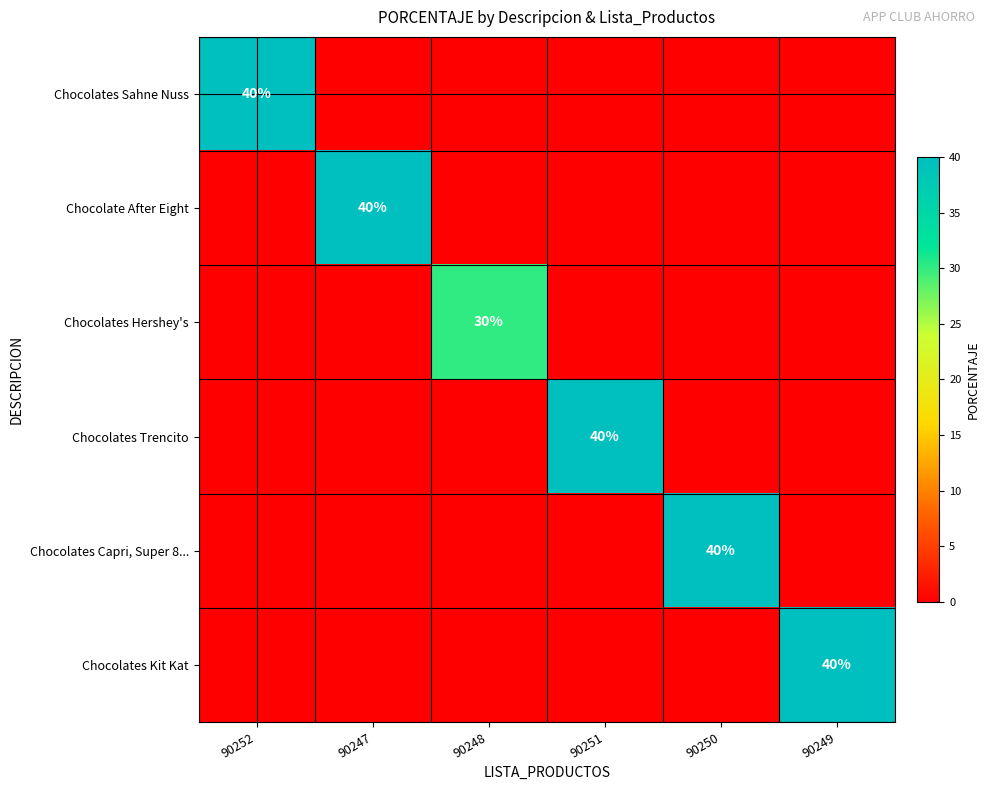

Between 90252 and 90247, which is larger?

90252